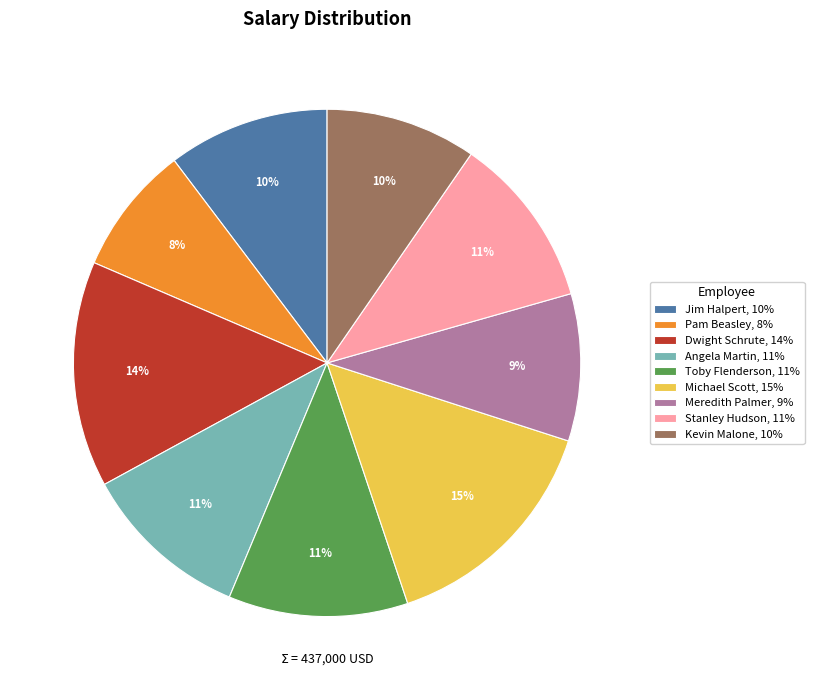

What percentage is the Pam Beasley slice, to the nearest percent?

8%